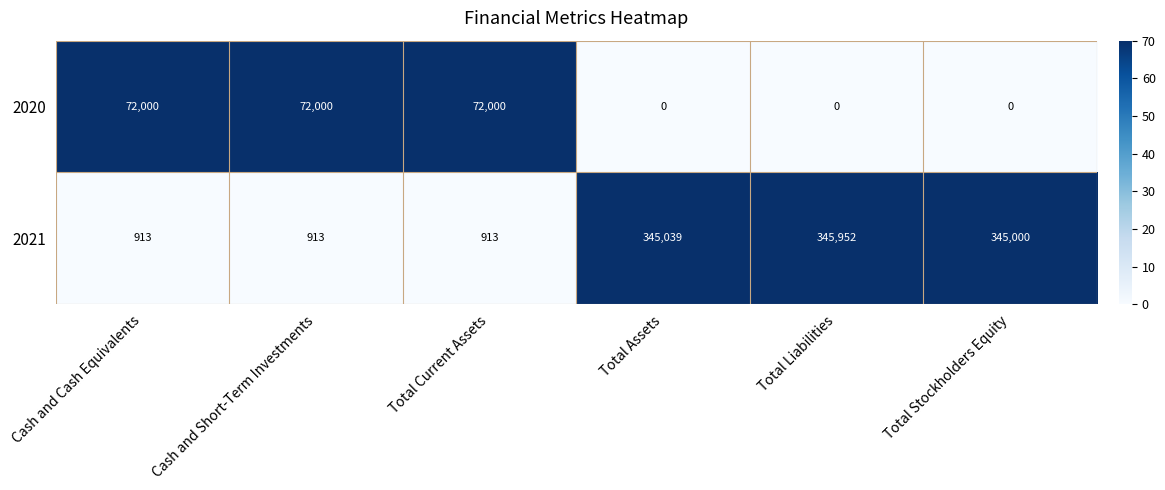

Which series has the largest total across all categories?

2021